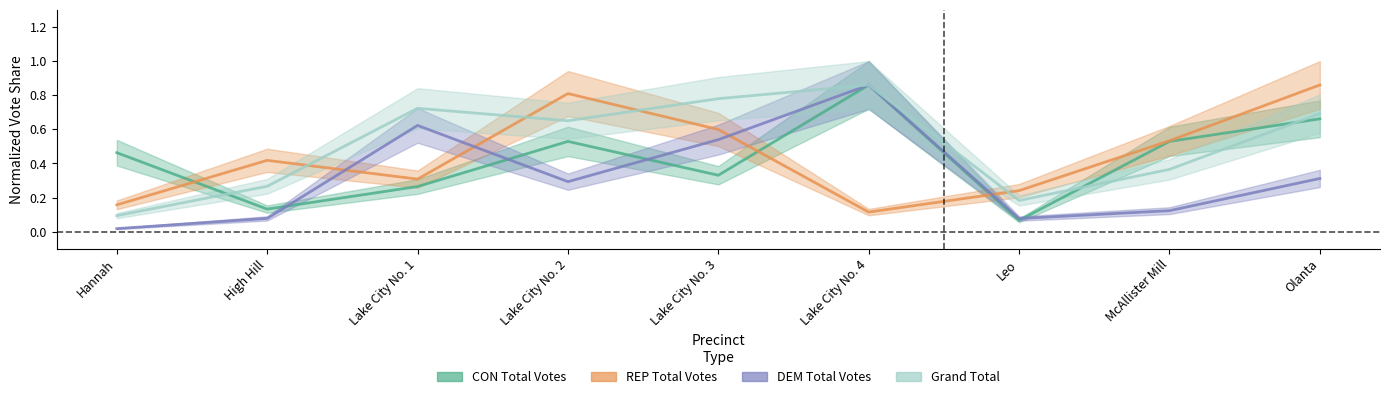

Is the value of DEM Total Votes at Leo greater than the value of Grand Total at Lake City No. 1?

No